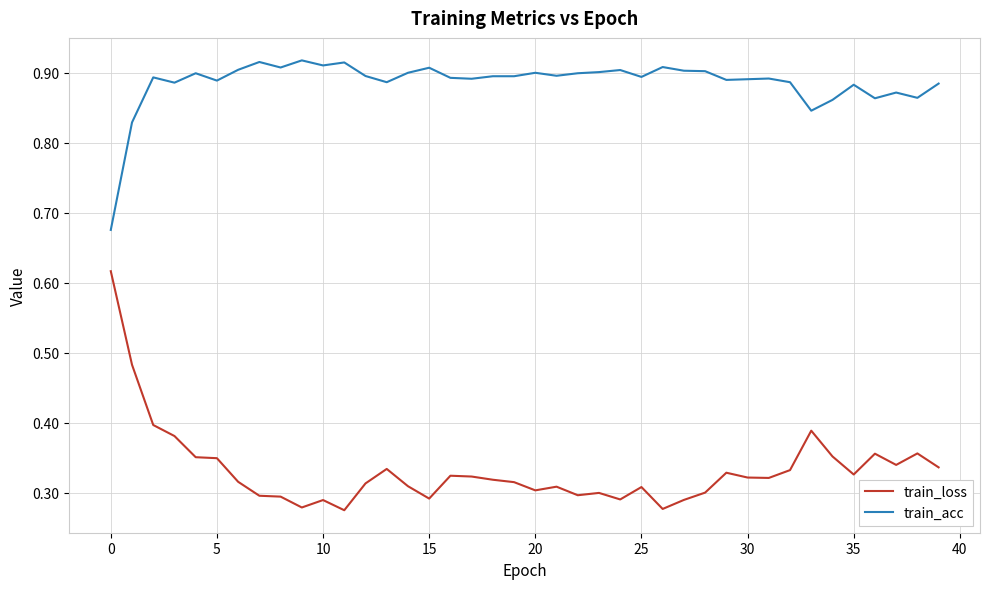

True or false: train_acc and train_loss intersect in this chart.

False